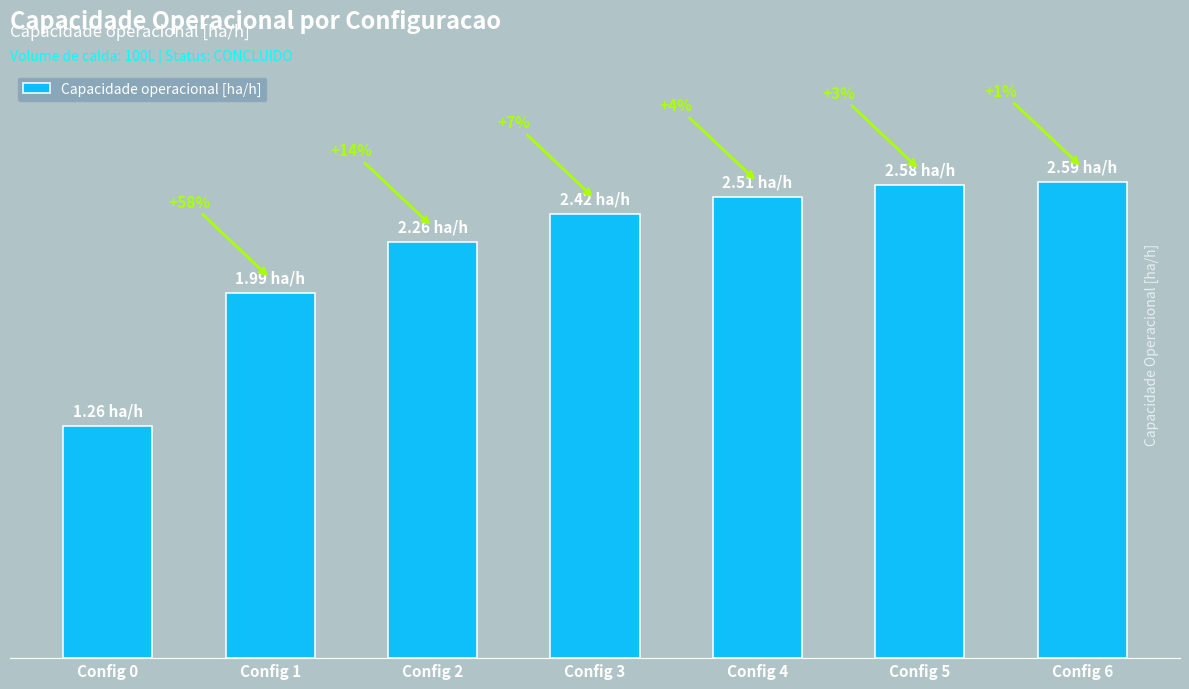

What is the sum of all values?

15.6